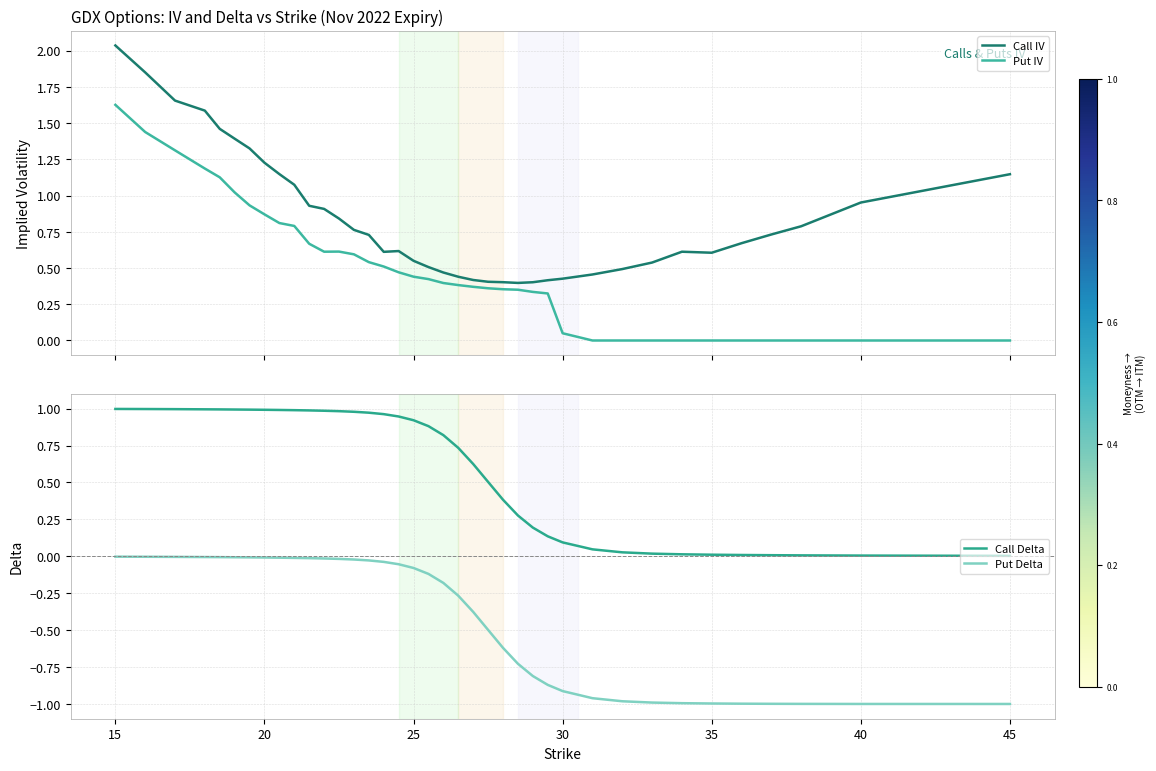

True or false: Call IV and Put Delta intersect in this chart.

False